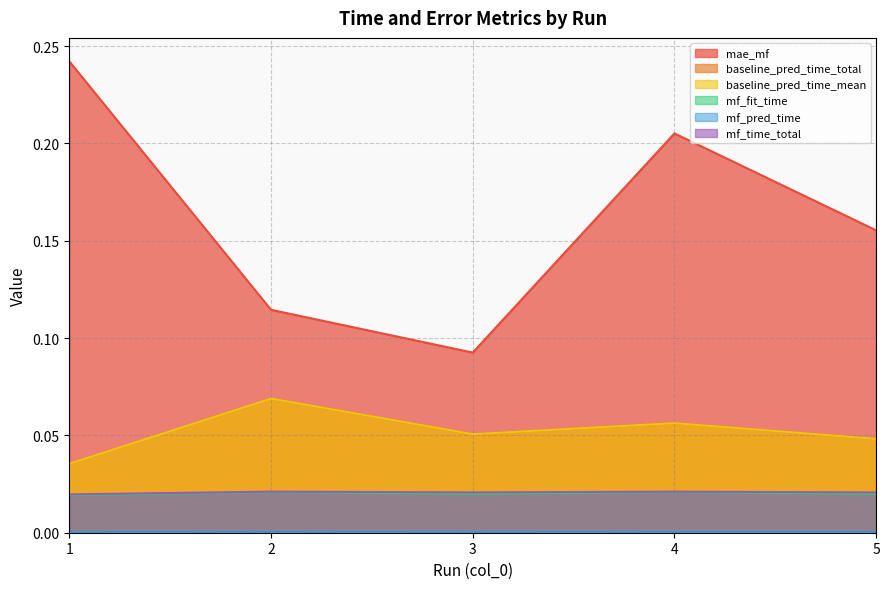

At how many categories does at least one series exceed 0?

5